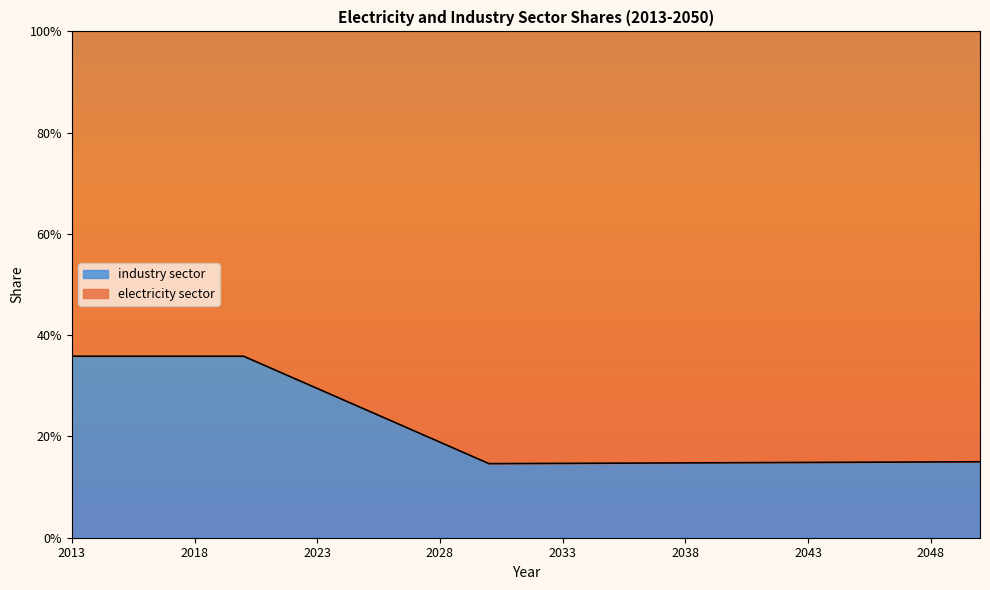

Between 2023 and 2026, which is larger?

2023